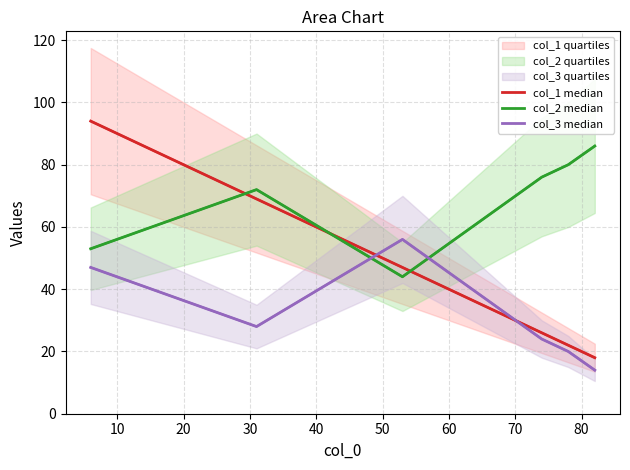

What is the minimum value for col_3 median?

14